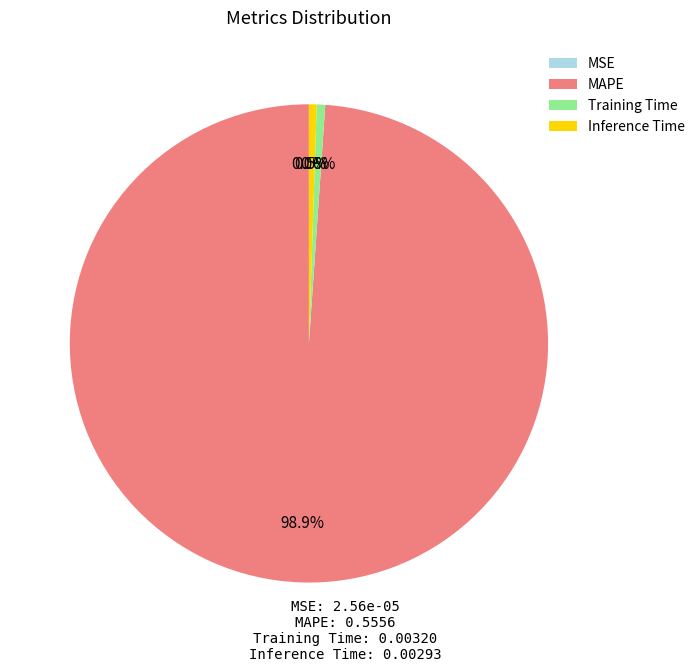

Which has a higher value, Inference Time or MAPE?

MAPE